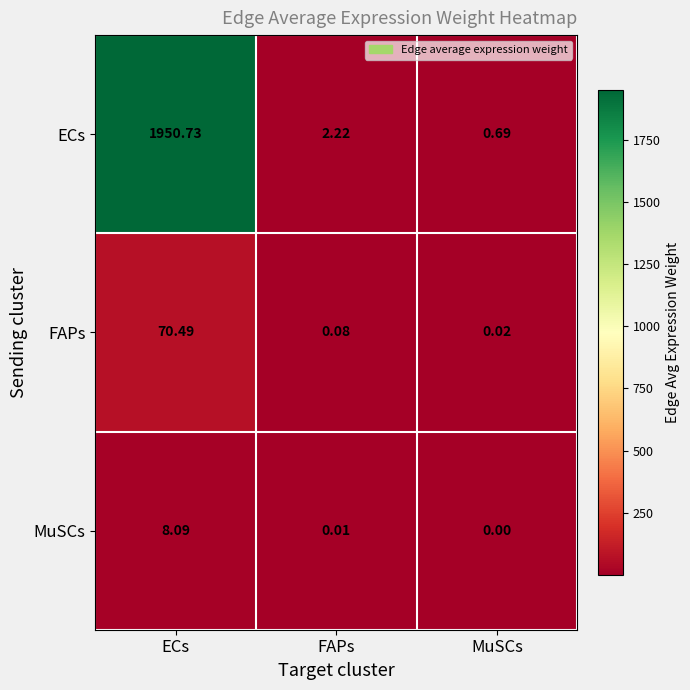

Rank the series by their maximum value, from highest to lowest.

ECs, FAPs, MuSCs